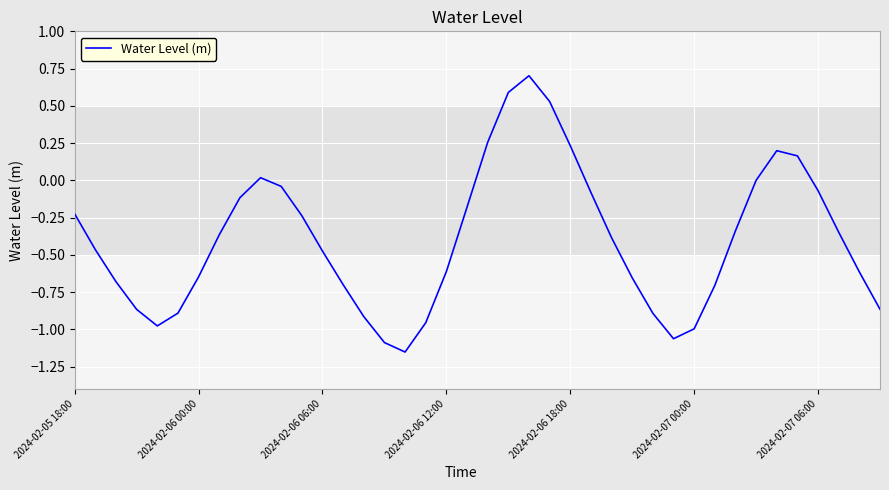

What is the greatest value displayed?

0.7